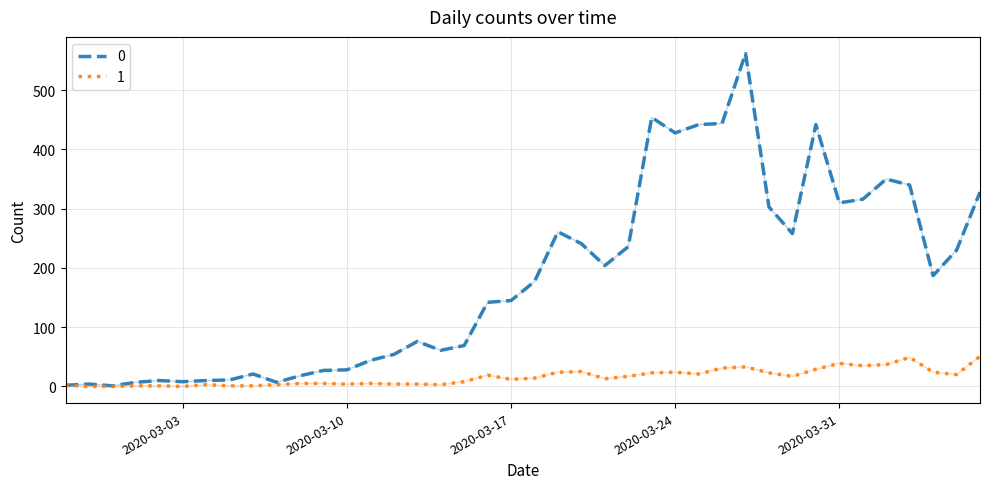

Rank the series by their average value, from highest to lowest.

0, 1